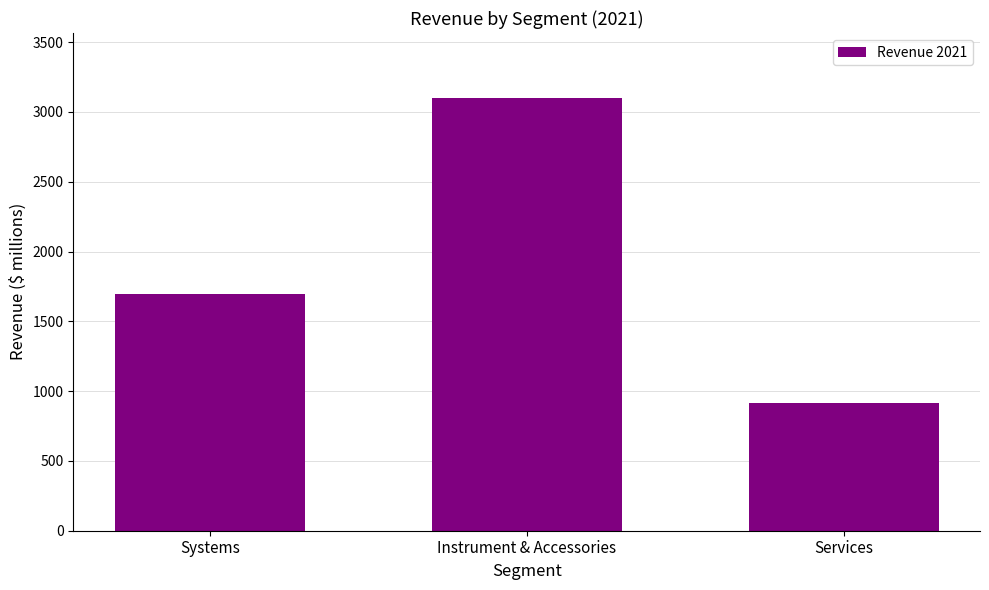

How many series are shown in this chart?

1